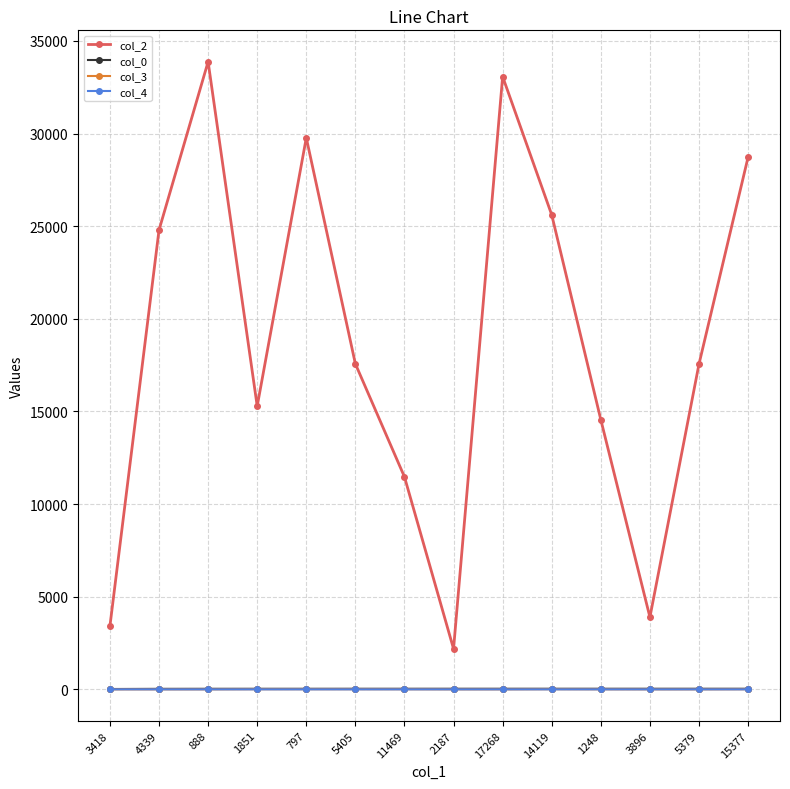

What is the lowest value of the col_2 series?

2187.0